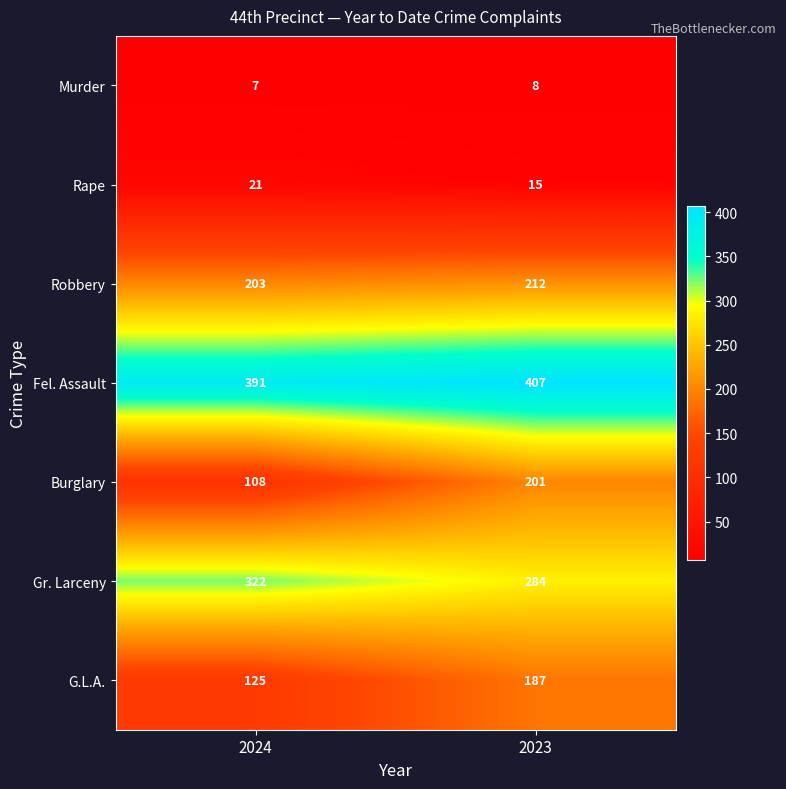

Where is G.L.A. nearest to the value 156?

2024